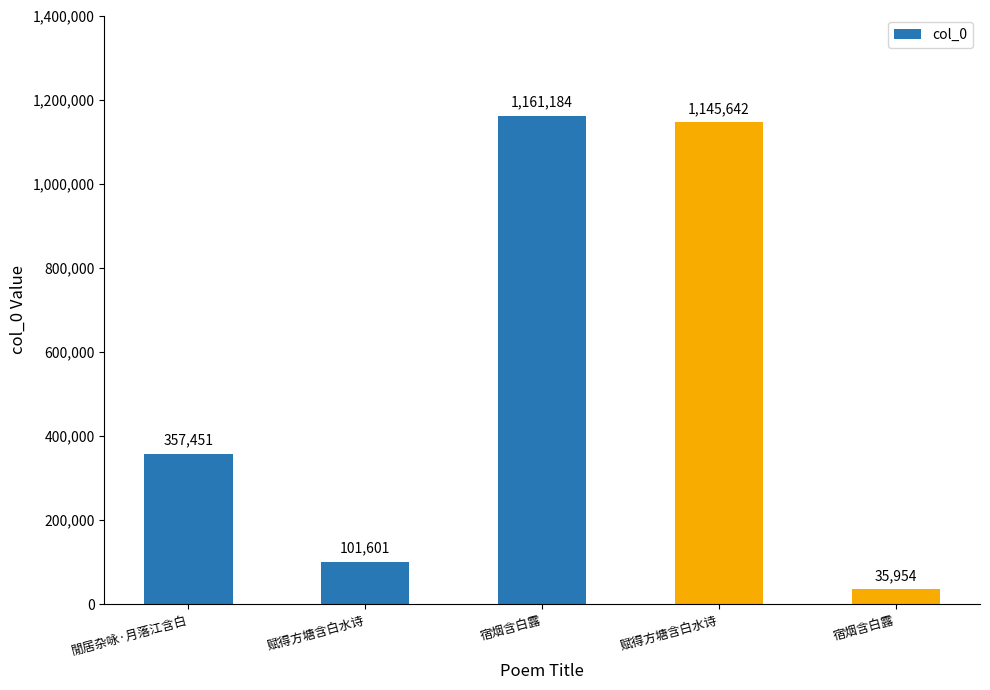

At which category does the chart reach its minimum across all series?

宿烟含白露